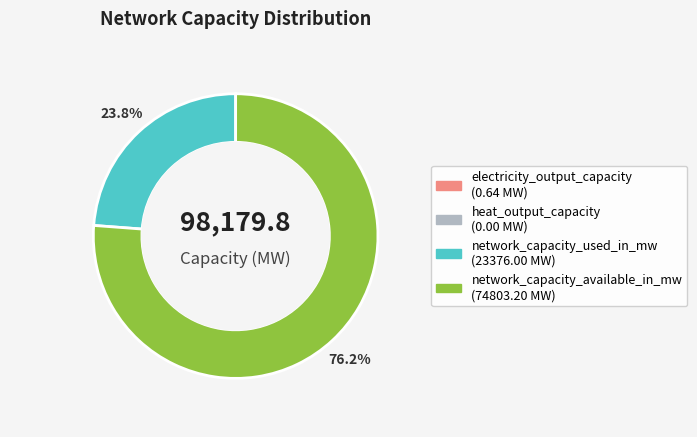

Which slice is the largest?

network_capacity_available_in_mw